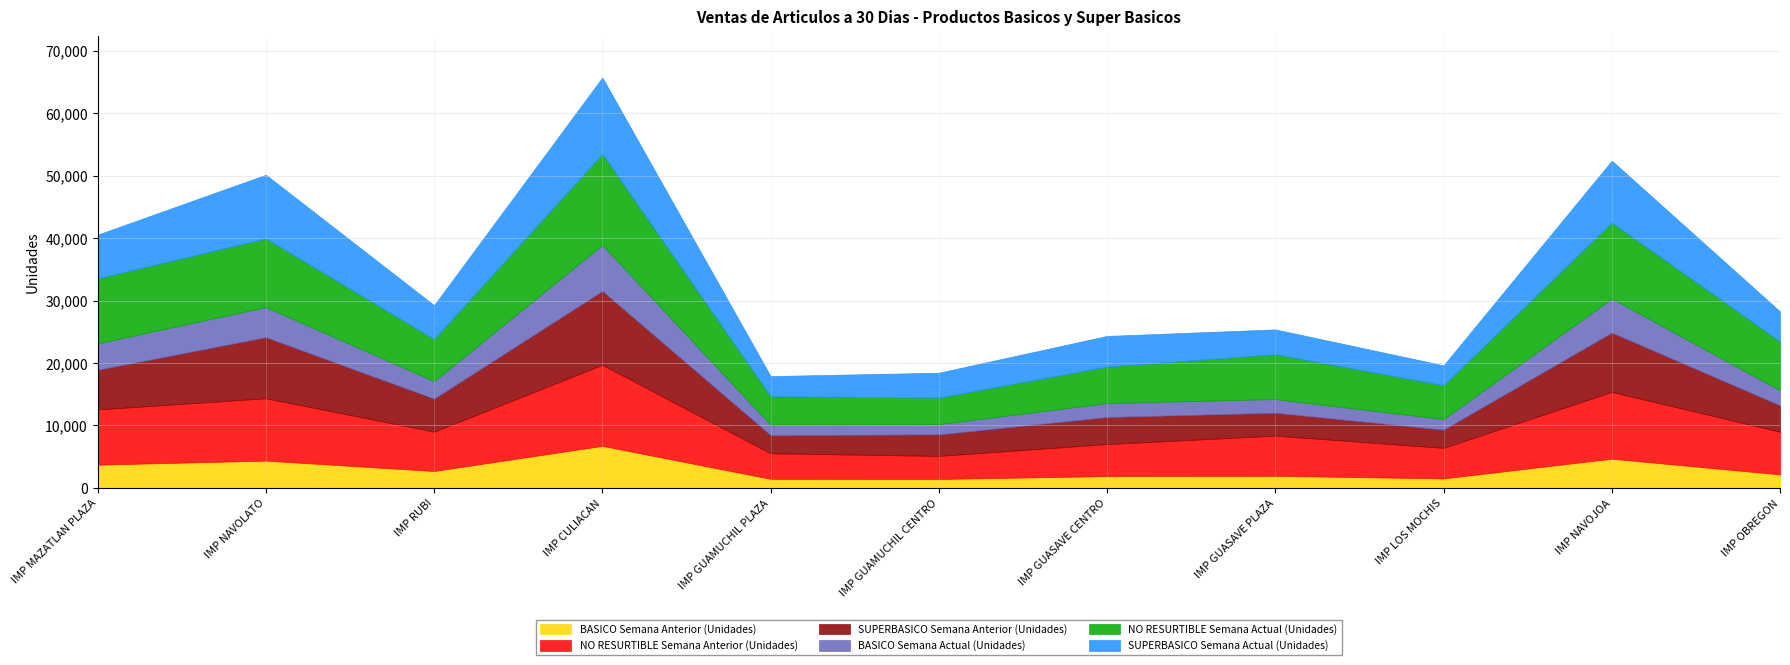

Which series has the largest total across all categories?

NO RESURTIBLE Semana Actual (Unidades)